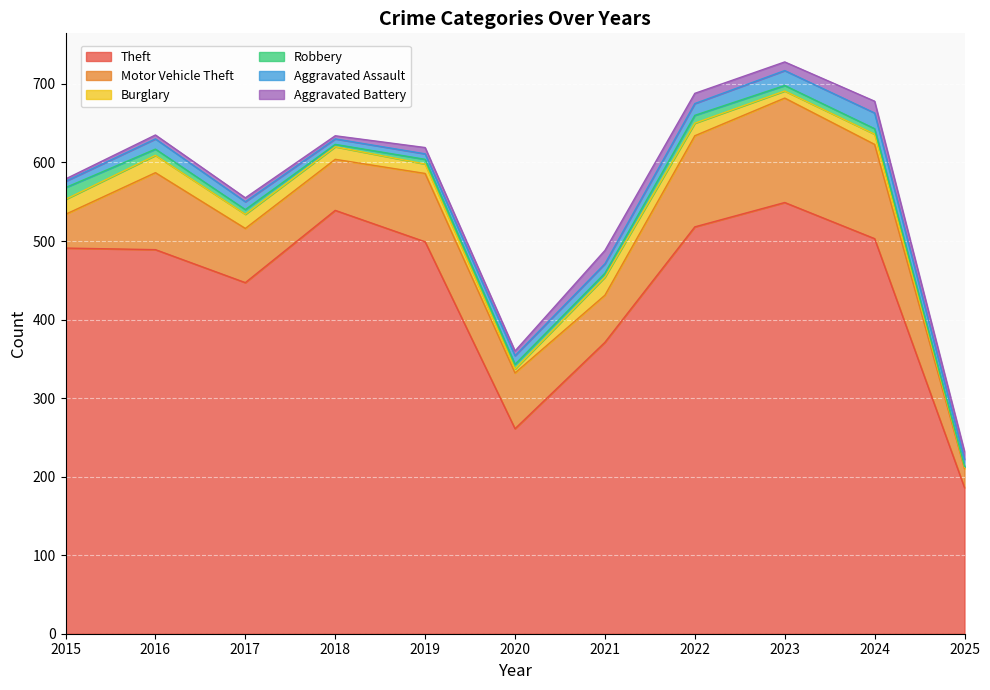

True or false: Robbery has more than 2 points higher than both neighbors.

False